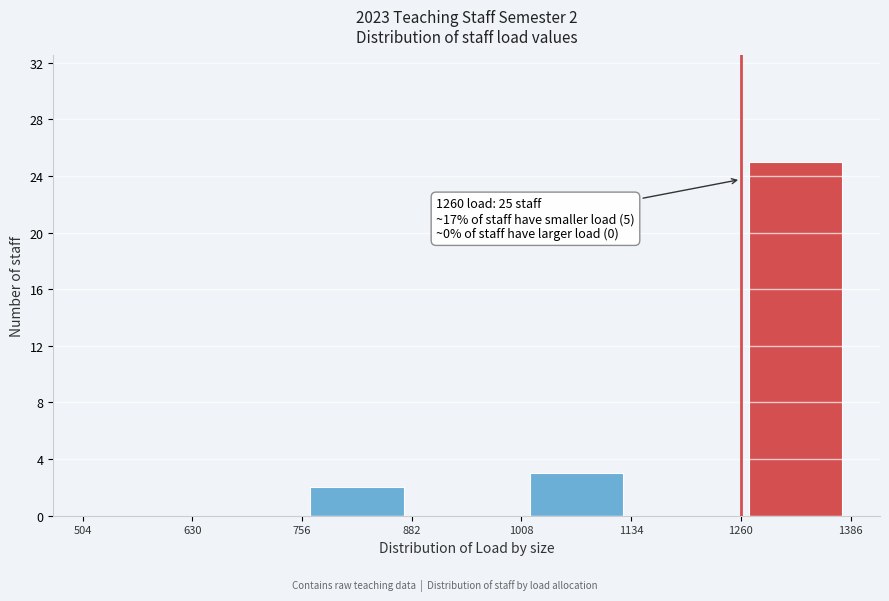

Which range on the x-axis has the tallest bar?

1260 to 1386